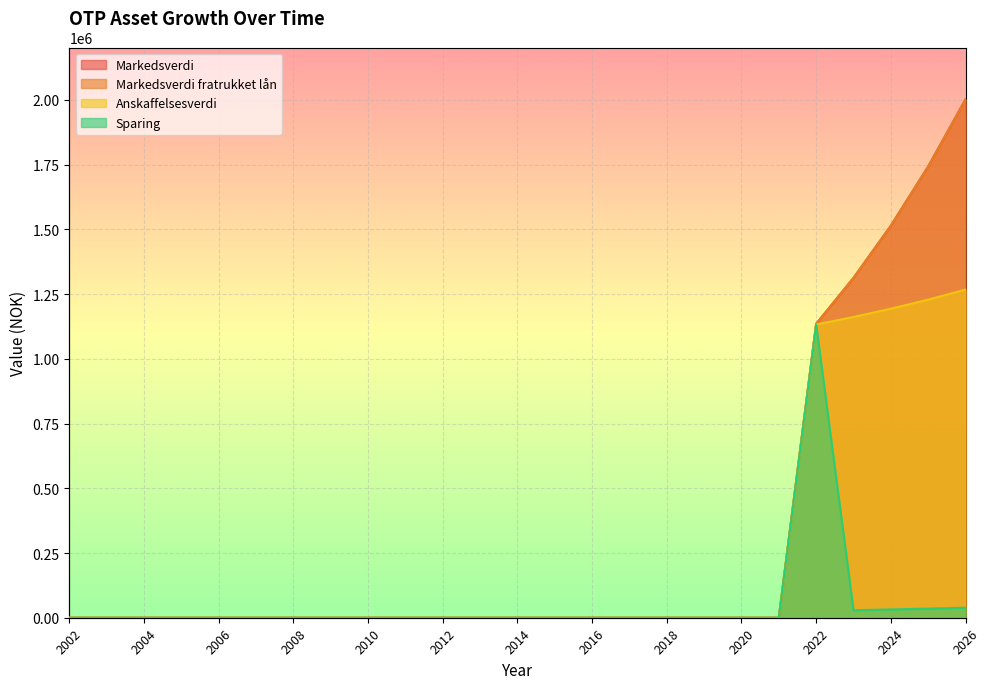

True or false: Anskaffelsesverdi has more than 1 interior local peaks.

False